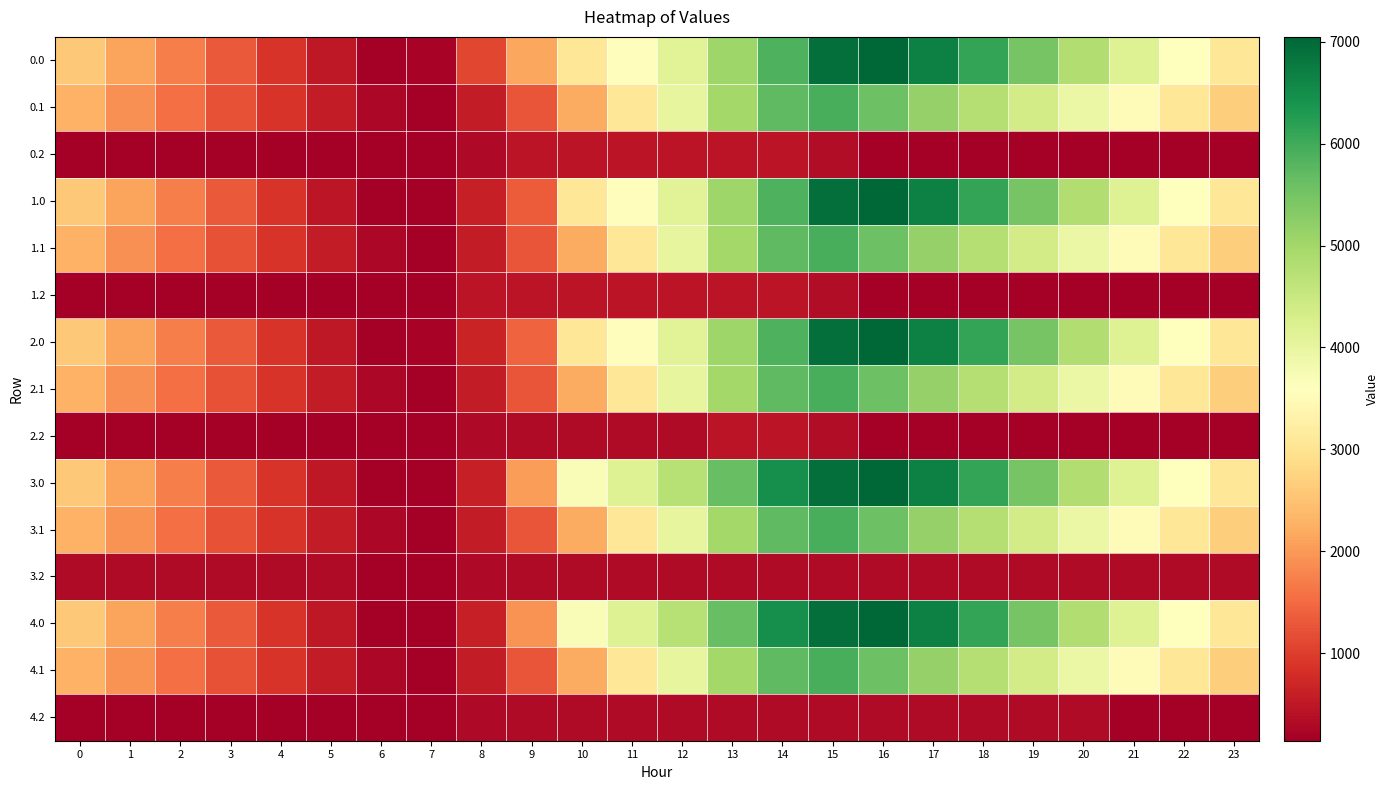

What is the maximum value shown in the chart?

7048.0